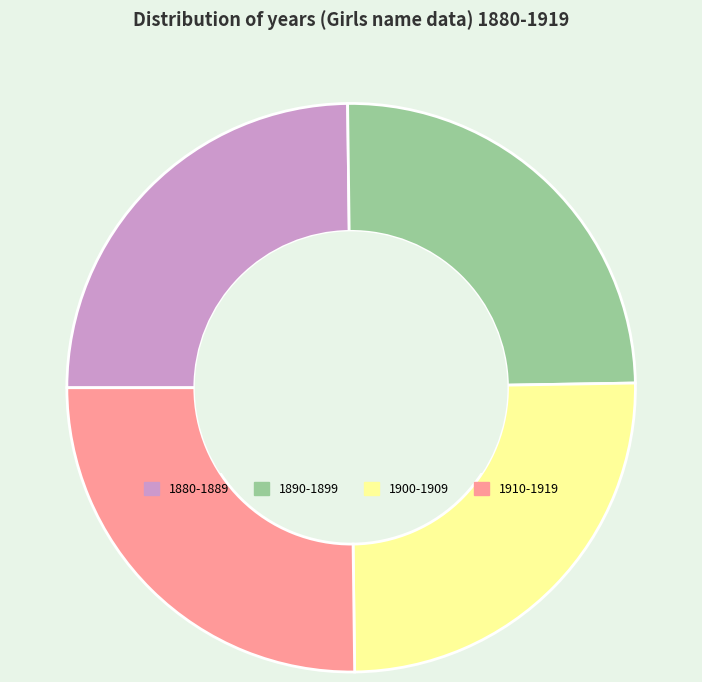

The 1900-1909 slice represents 15% of the pie. True or false?

False